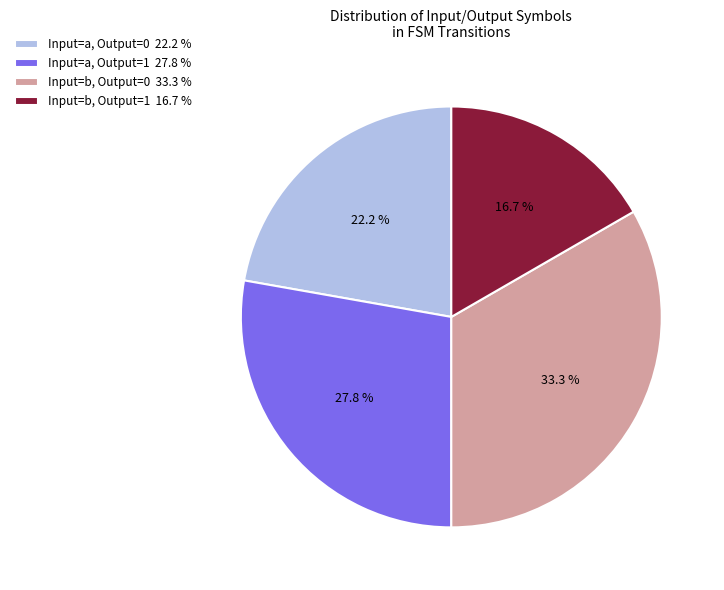

Combined, what portion of the pie is Input=b, Output=1 16.7 % and Input=a, Output=0 22.2 %?

38.9%